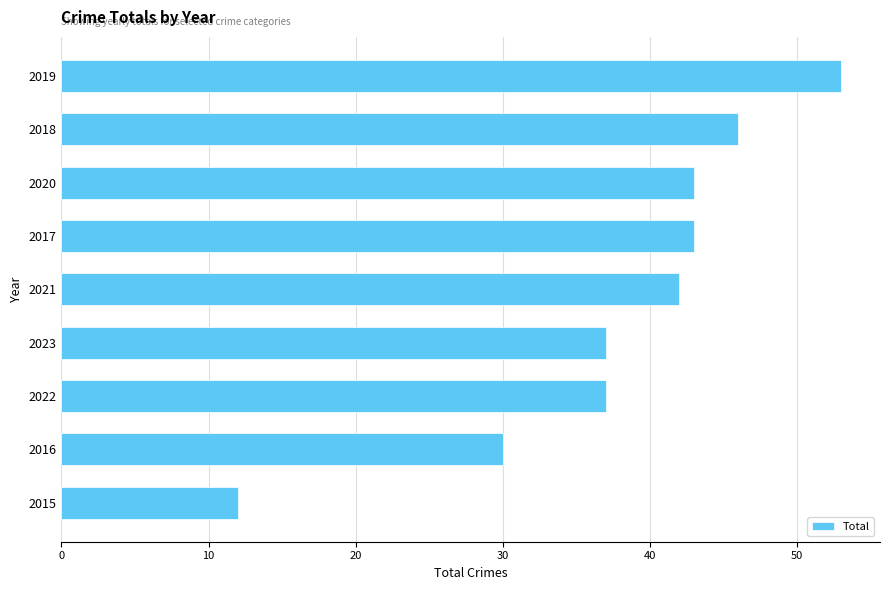

What is the sum of all values?

343